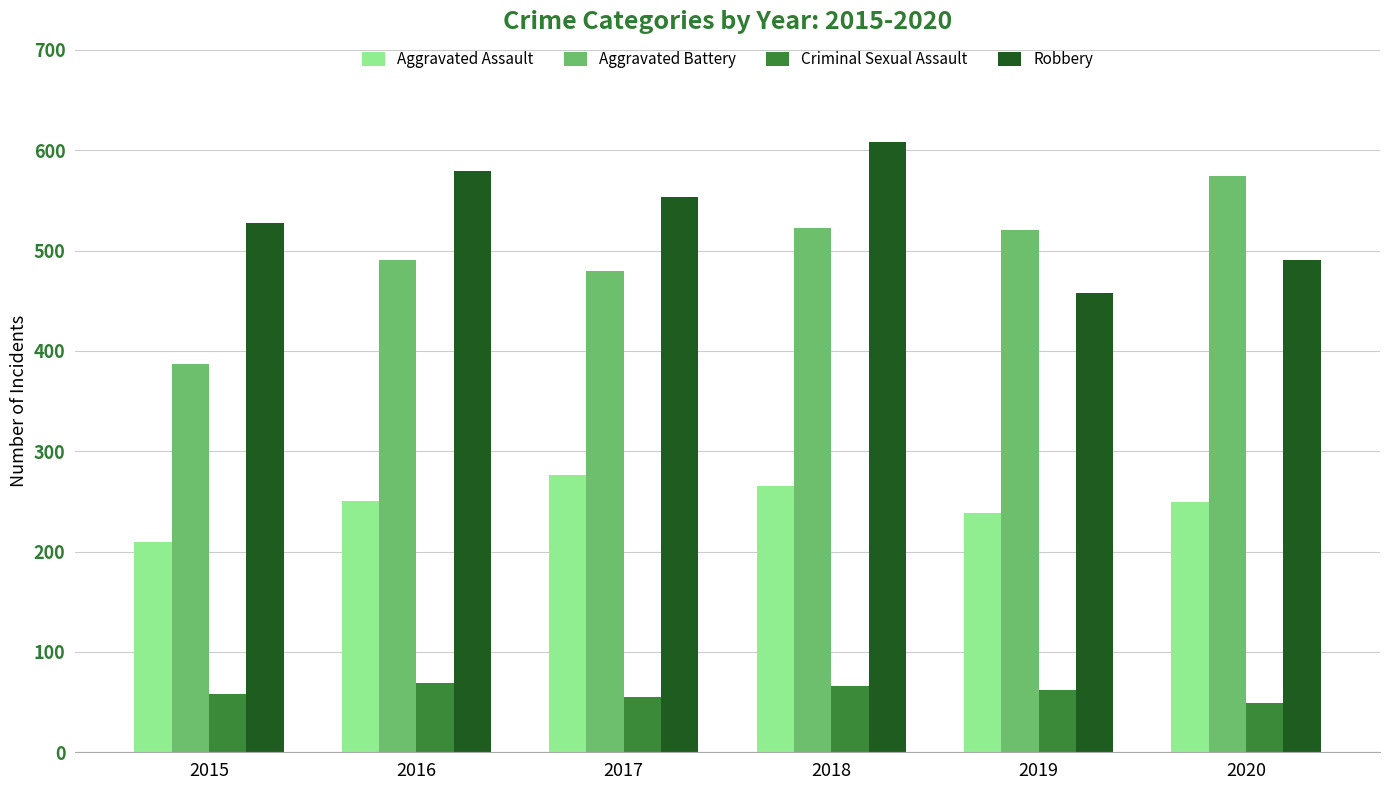

Which series changed the most between 2015 and 2018?

Aggravated Battery